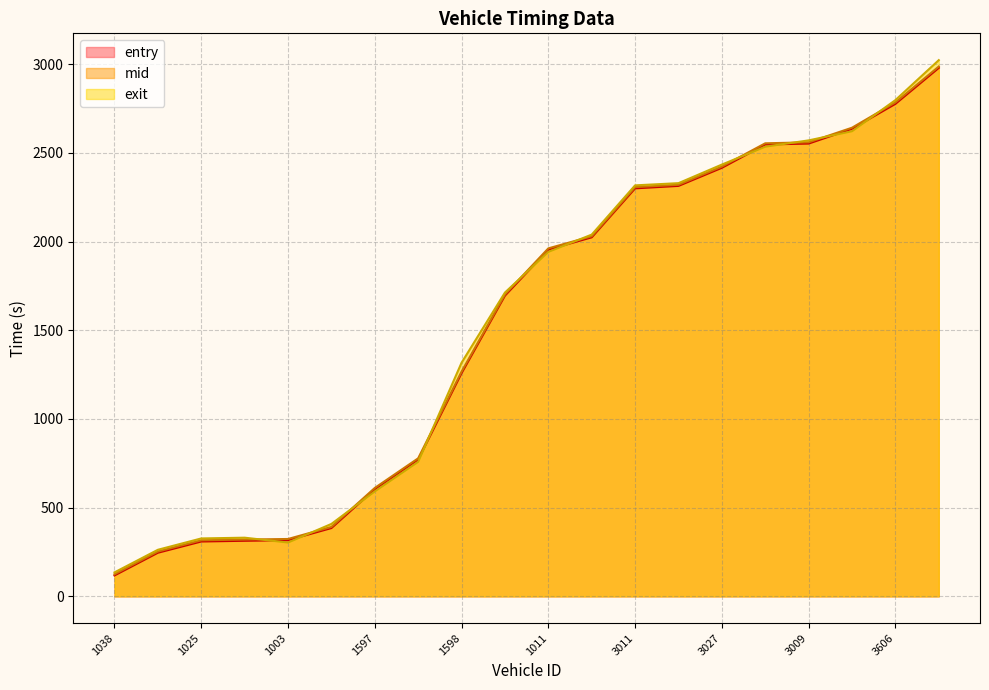

Where does the mid series first go above 1962?

1011